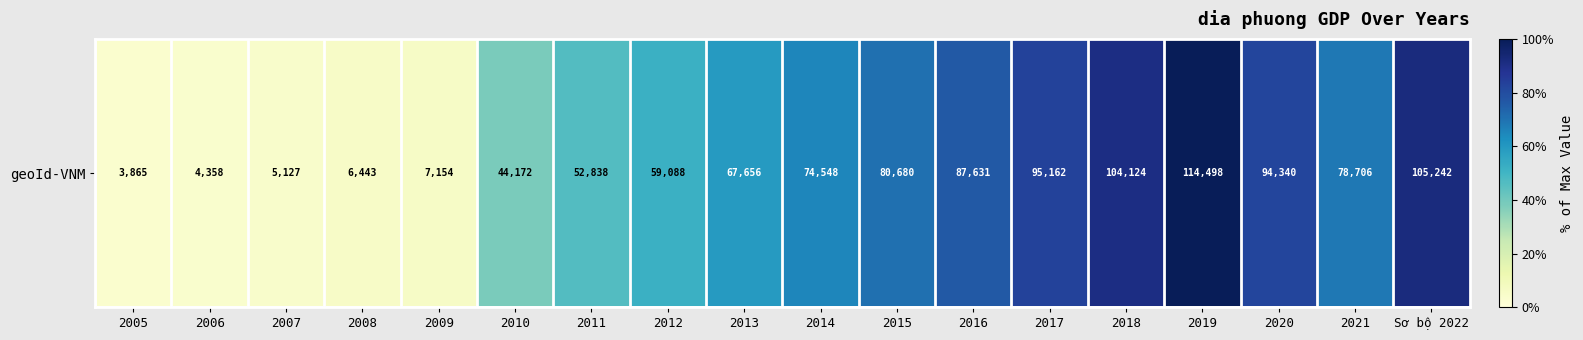

Rank the categories by value from highest to lowest.

2019, Sơ bộ 2022, 2018, 2017, 2020, 2016, 2015, 2021, 2014, 2013, 2012, 2011, 2010, 2009, 2008, 2007, 2006, 2005